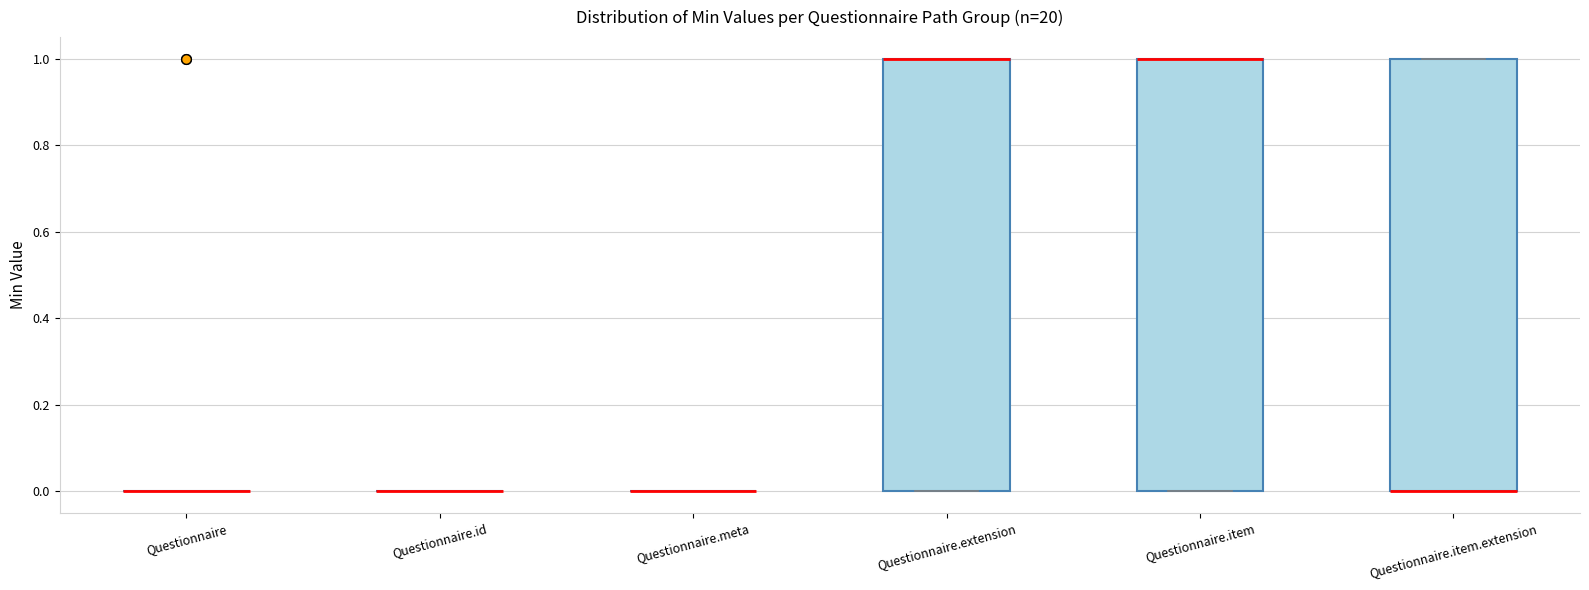

Reading left to right, transcribe this box plot: for each box, give where its median line is, the range the box spans, and where its two whiskers end, as read against the y-axis. The values are not printed on the chart, so give them approximately, as read against the axis.

Questionnaire: box collapsed to a line at 0, whiskers 0 to 0
Questionnaire.id: box collapsed to a line at 0, whiskers 0 to 0
Questionnaire.meta: box collapsed to a line at 0, whiskers 0 to 0
Questionnaire.extension: median 1 (drawn on the box's upper edge), box 0 to 1, whiskers 0 to 1
Questionnaire.item: median 1 (drawn on the box's upper edge), box 0 to 1, whiskers 0 to 1
Questionnaire.item.extension: median 0 (drawn on the box's lower edge), box 0 to 1, whiskers 0 to 1